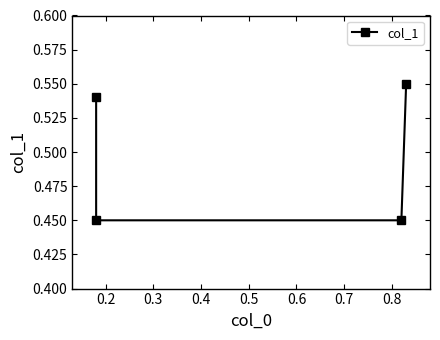

Does the chart display data point markers on the line(s)?

Yes